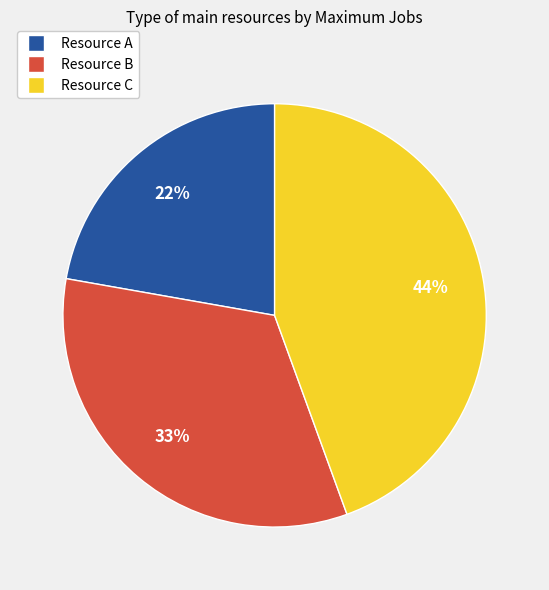

To the nearest percent, what is the difference between the largest and smallest slice percentages?

22%